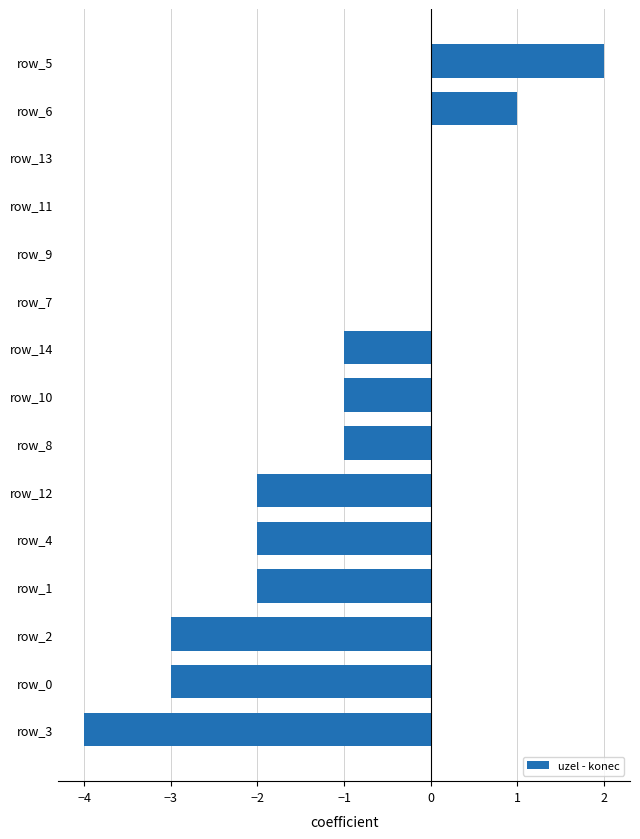

Is it true that the value at row_10 is -1?

True